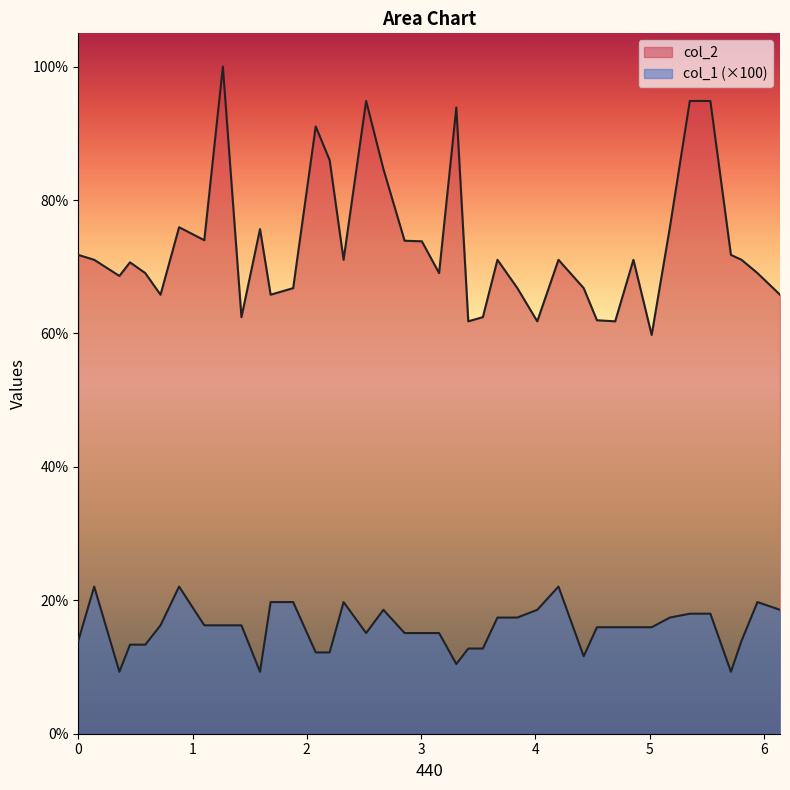

True or false: col_1 and col_2 intersect in this chart.

False